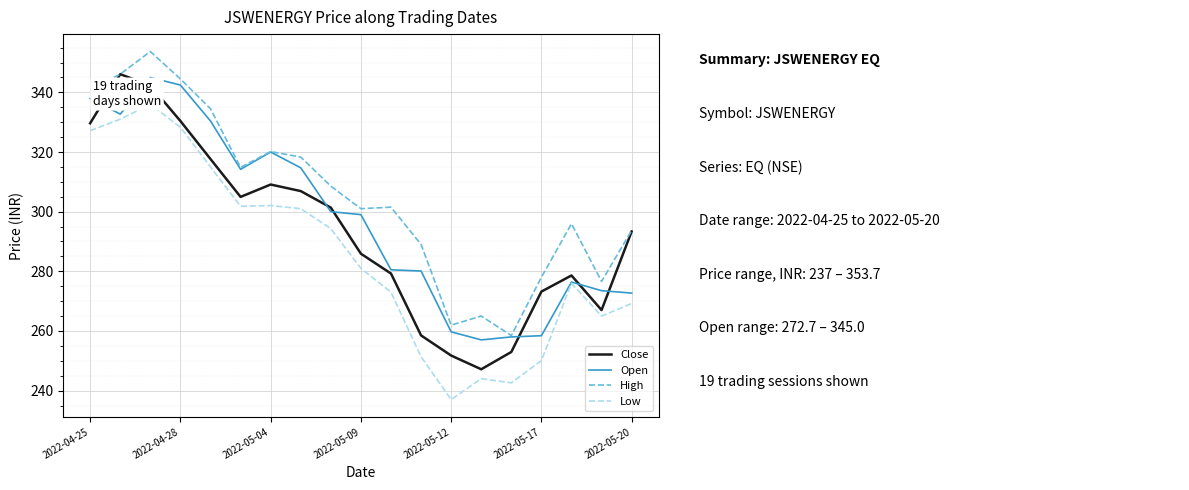

What is the maximum value for Open?

345.0